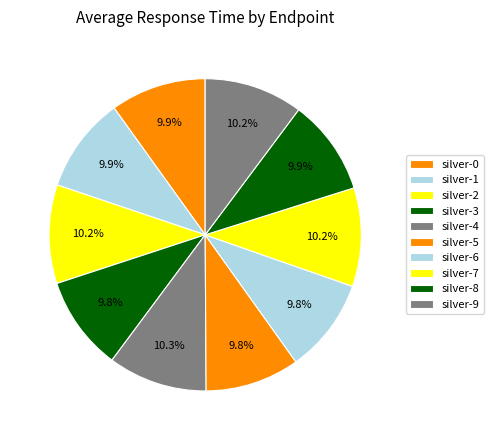

Is it true that silver-6 is 10% of the pie?

True